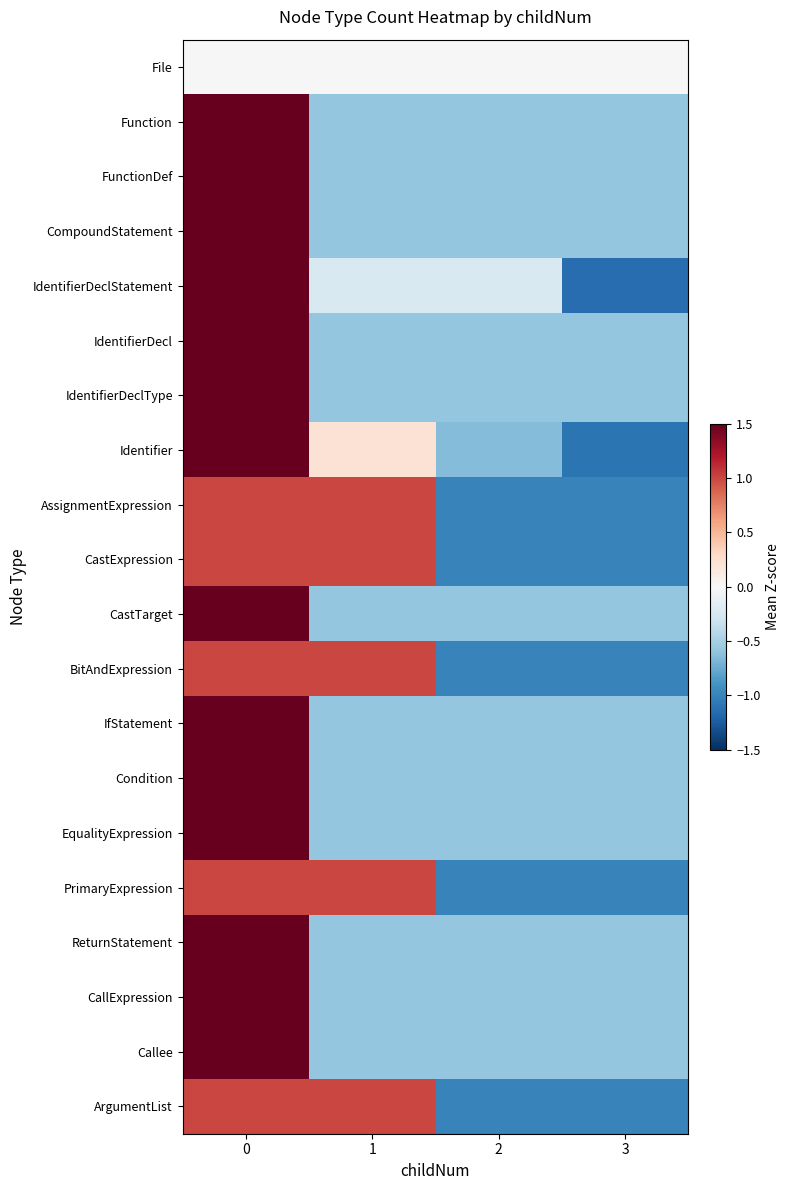

Reading left to right, extract all data points from this chart.

File: 0=0.0	1=0.0	2=0.0	3=0.0
Function: 0=1.7	1=-0.6	2=-0.6	3=-0.6
FunctionDef: 0=1.7	1=-0.6	2=-0.6	3=-0.6
CompoundStatement: 0=1.7	1=-0.6	2=-0.6	3=-0.6
IdentifierDeclStatement: 0=1.6	1=-0.2	2=-0.2	3=-1.1
IdentifierDecl: 0=1.7	1=-0.6	2=-0.6	3=-0.6
IdentifierDeclType: 0=1.7	1=-0.6	2=-0.6	3=-0.6
Identifier: 0=1.5	1=0.2	2=-0.7	3=-1.1
AssignmentExpression: 0=1.0	1=1.0	2=-1.0	3=-1.0
CastExpression: 0=1.0	1=1.0	2=-1.0	3=-1.0
CastTarget: 0=1.7	1=-0.6	2=-0.6	3=-0.6
BitAndExpression: 0=1.0	1=1.0	2=-1.0	3=-1.0
IfStatement: 0=1.7	1=-0.6	2=-0.6	3=-0.6
Condition: 0=1.7	1=-0.6	2=-0.6	3=-0.6
EqualityExpression: 0=1.7	1=-0.6	2=-0.6	3=-0.6
PrimaryExpression: 0=1.0	1=1.0	2=-1.0	3=-1.0
ReturnStatement: 0=1.7	1=-0.6	2=-0.6	3=-0.6
CallExpression: 0=1.7	1=-0.6	2=-0.6	3=-0.6
Callee: 0=1.7	1=-0.6	2=-0.6	3=-0.6
ArgumentList: 0=1.0	1=1.0	2=-1.0	3=-1.0